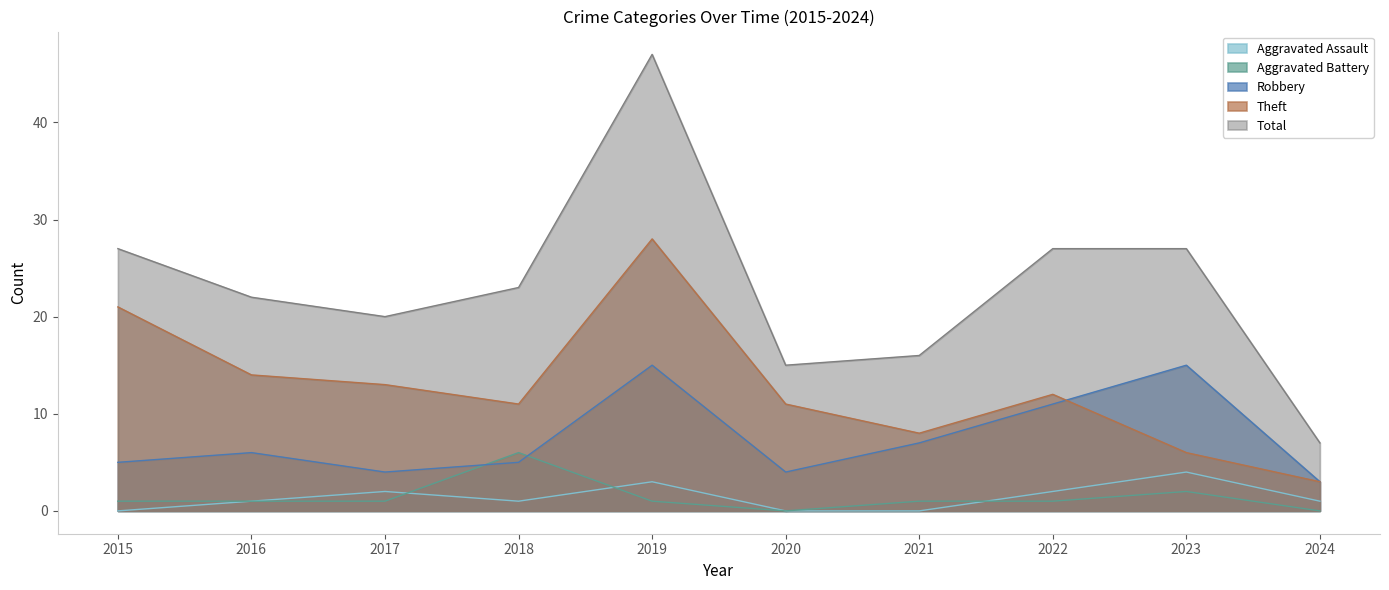

In Aggravated Battery, how many points are lower than both neighbors (excluding endpoints)?

1